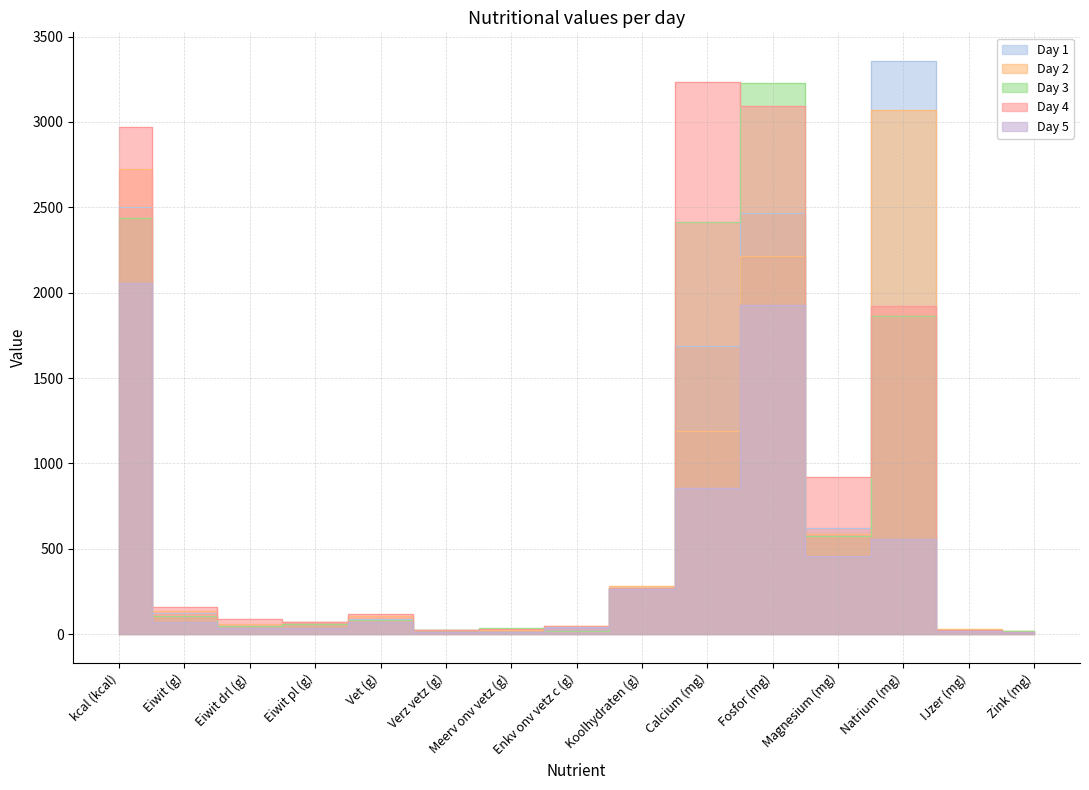

What is the label of the 12th point from the right?

Eiwit pl (g)